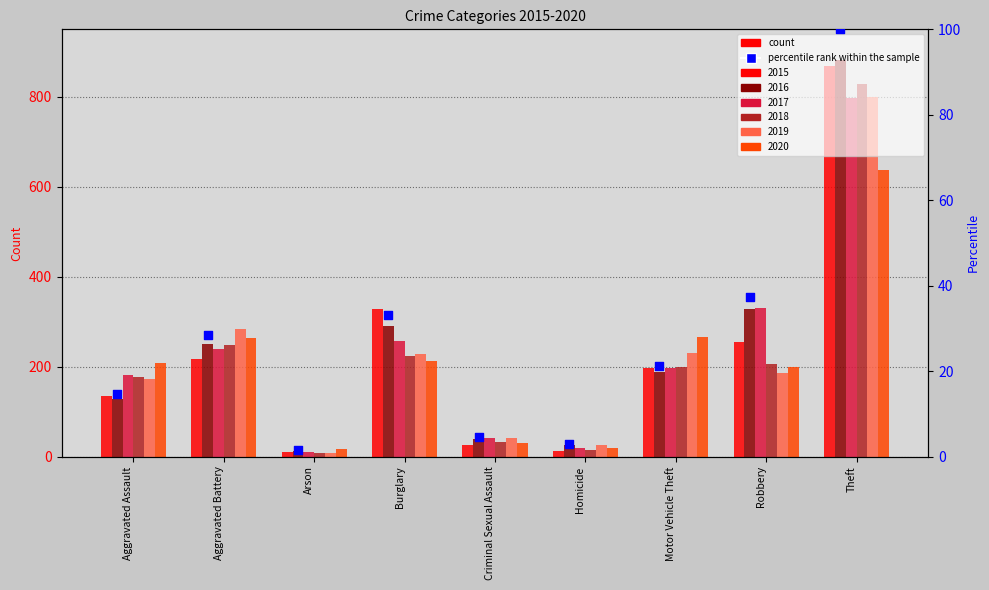

Approximately how many times larger is the value at Aggravated Assault compared to Robbery?

0.4